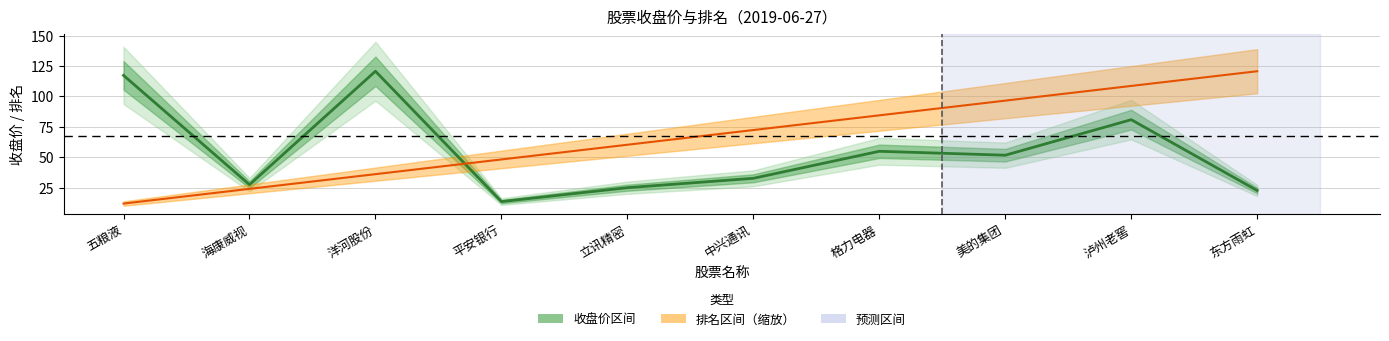

Rank the series by their maximum value, from highest to lowest.

收盘价, 排名（缩放）